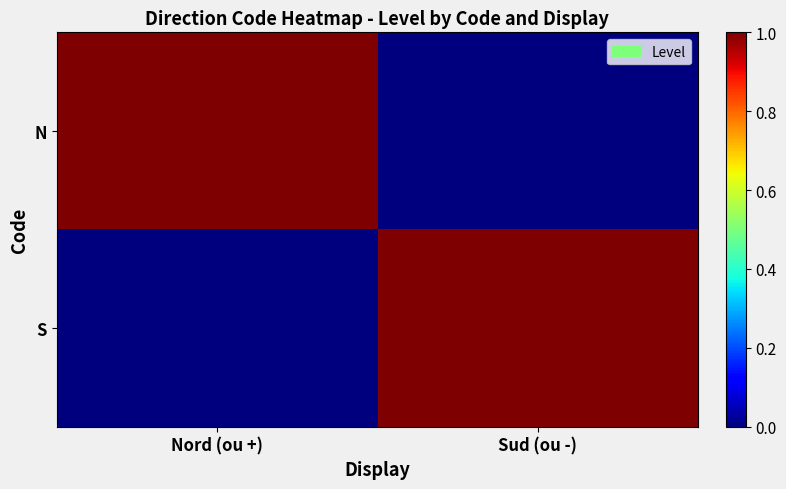

Reading left to right, extract all data points from this chart.

N: Nord (ou +)=1	Sud (ou -)=0
S: Nord (ou +)=0	Sud (ou -)=1